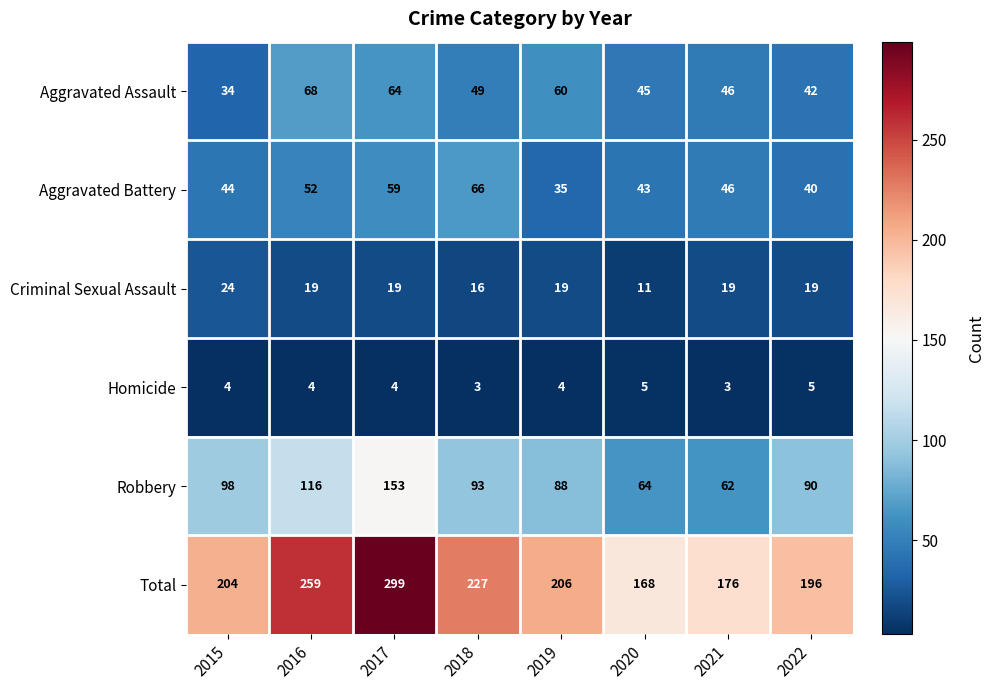

At which label does Aggravated Assault reach its minimum?

2015